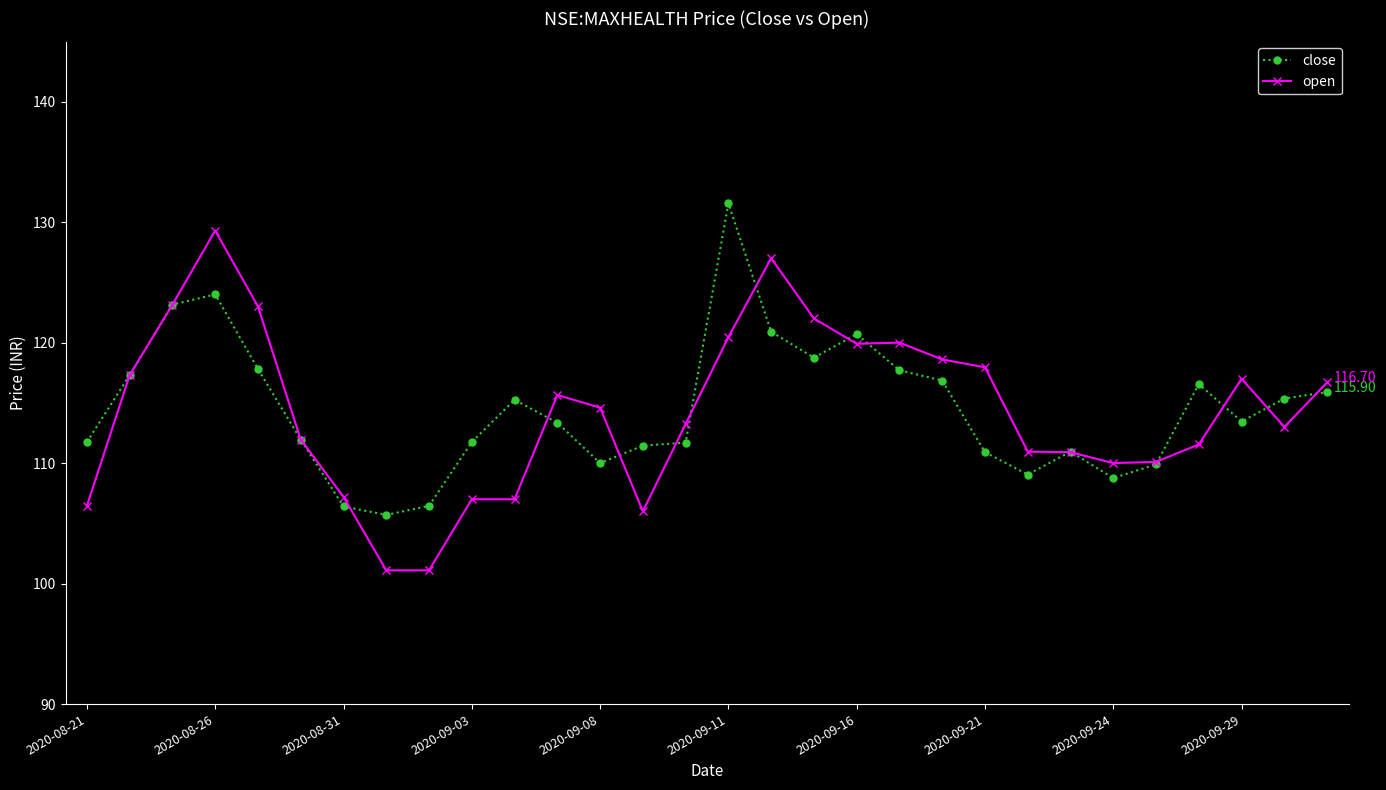

What are all the series names shown in the legend?

close, open